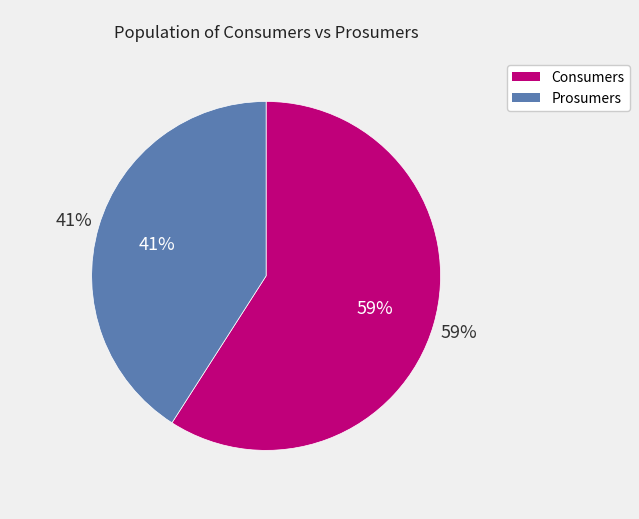

Count the number of slices in the pie.

2